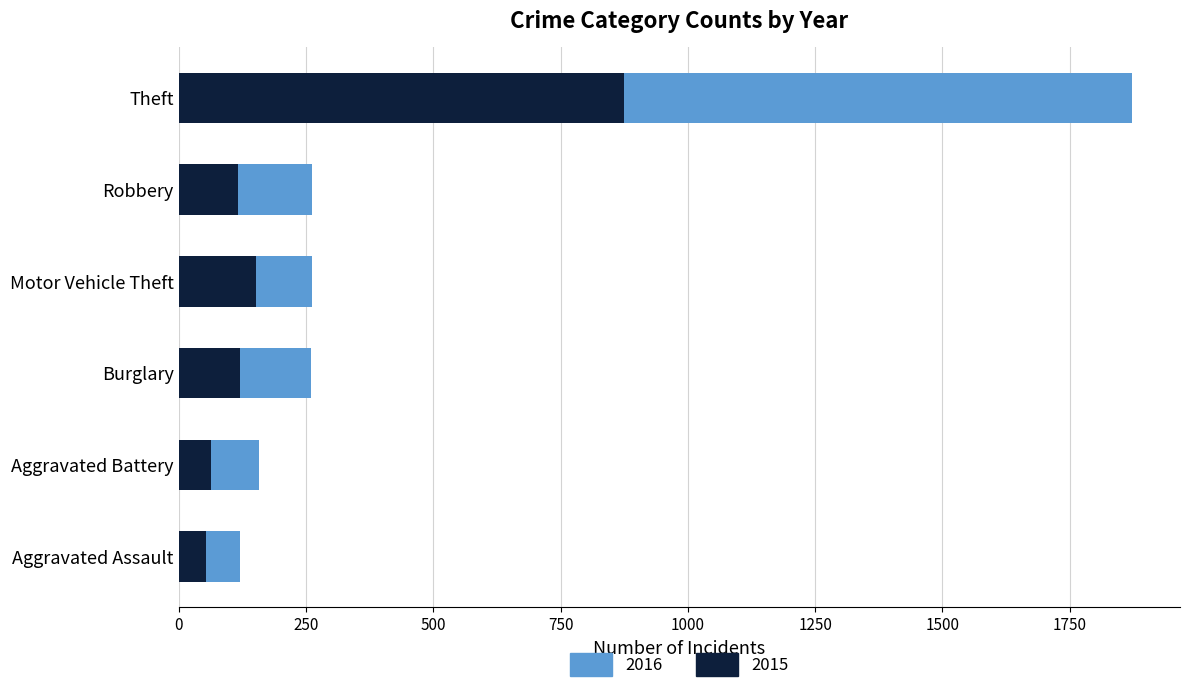

What is the sum of the 2015 values at Aggravated Assault and Aggravated Battery?

118